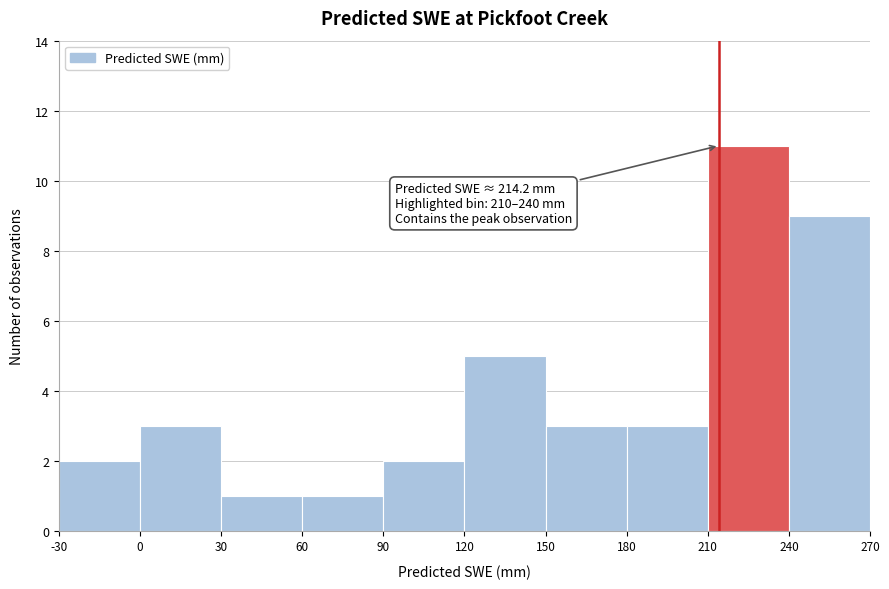

Which range on the x-axis has the tallest bar?

210 to 240